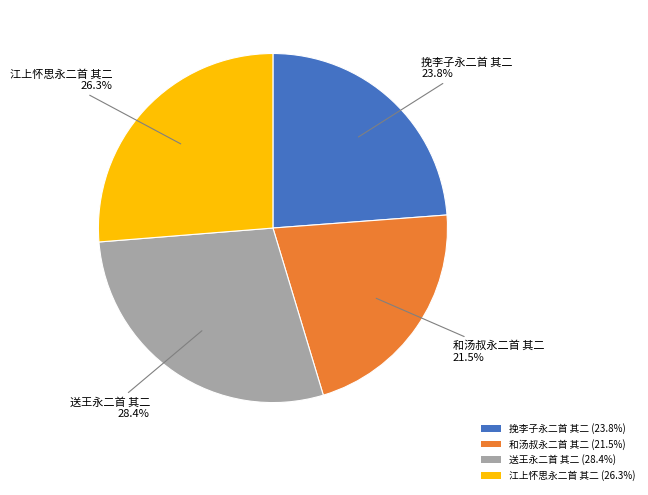

How many segments does this pie chart have?

4